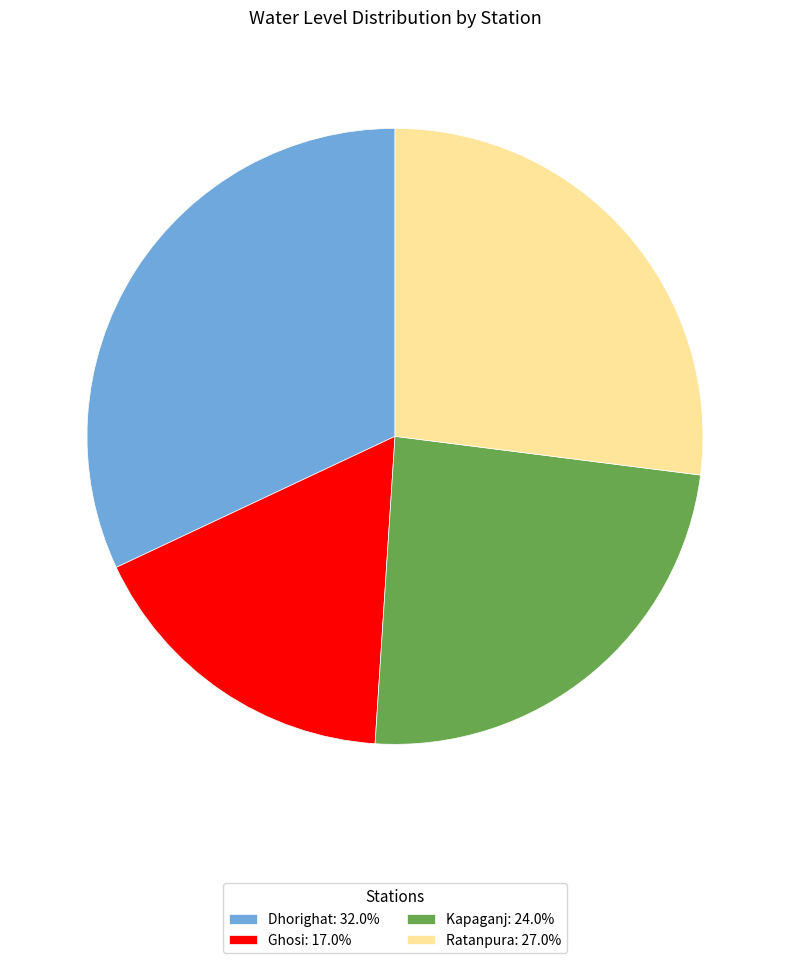

Is it true that Dhorighat is 32% of the pie?

True